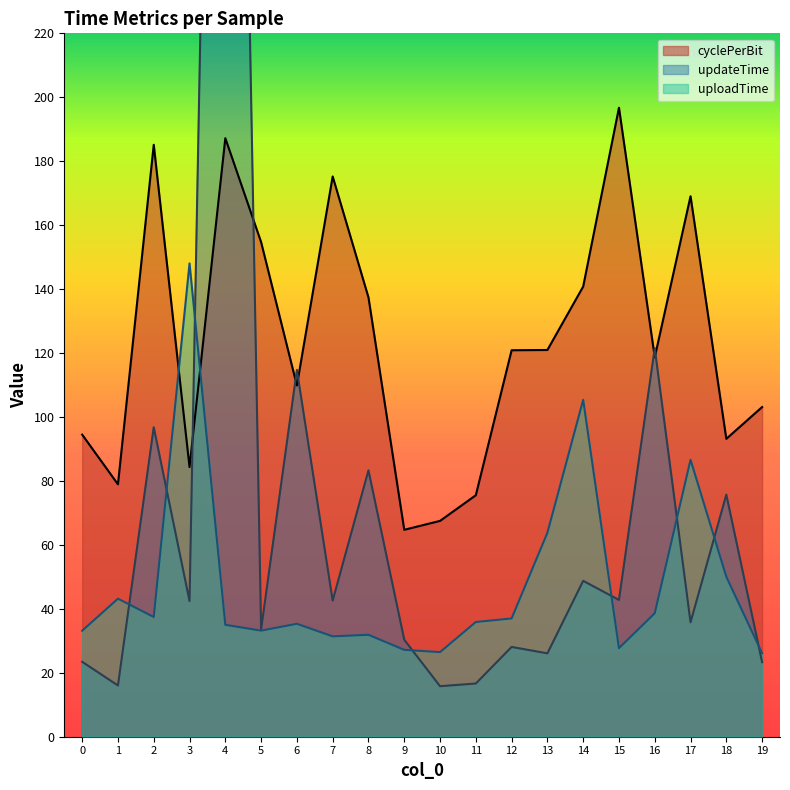

How many data points in uploadTime are above 35?

12